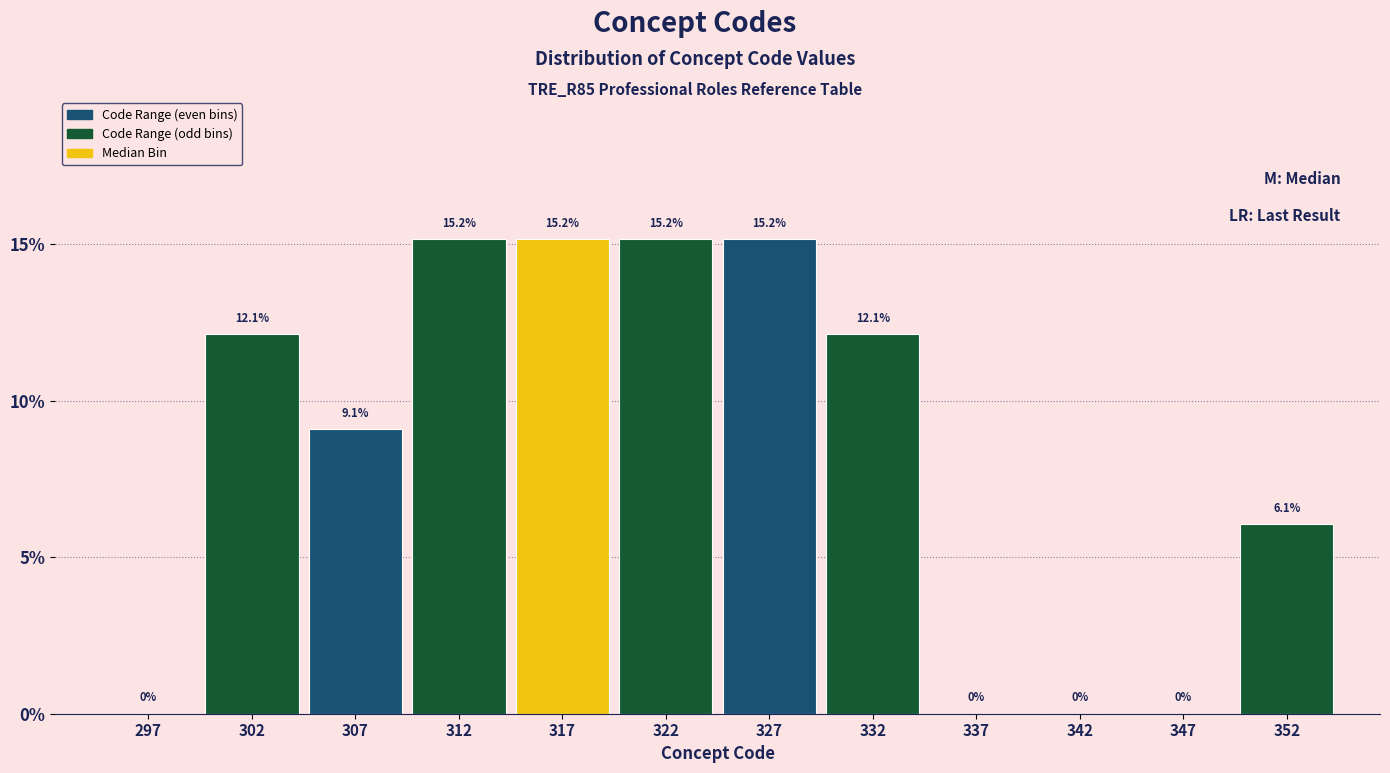

Reading left to right, transcribe this chart: for each bar, give the range it covers on the x-axis and its height.

295 to 300: 0.0
300 to 305: 12.1
305 to 310: 9.1
310 to 315: 15.2
315 to 320: 15.2
320 to 325: 15.2
325 to 330: 15.2
330 to 335: 12.1
335 to 340: 0.0
340 to 345: 0.0
345 to 350: 0.0
350 to 355: 6.1